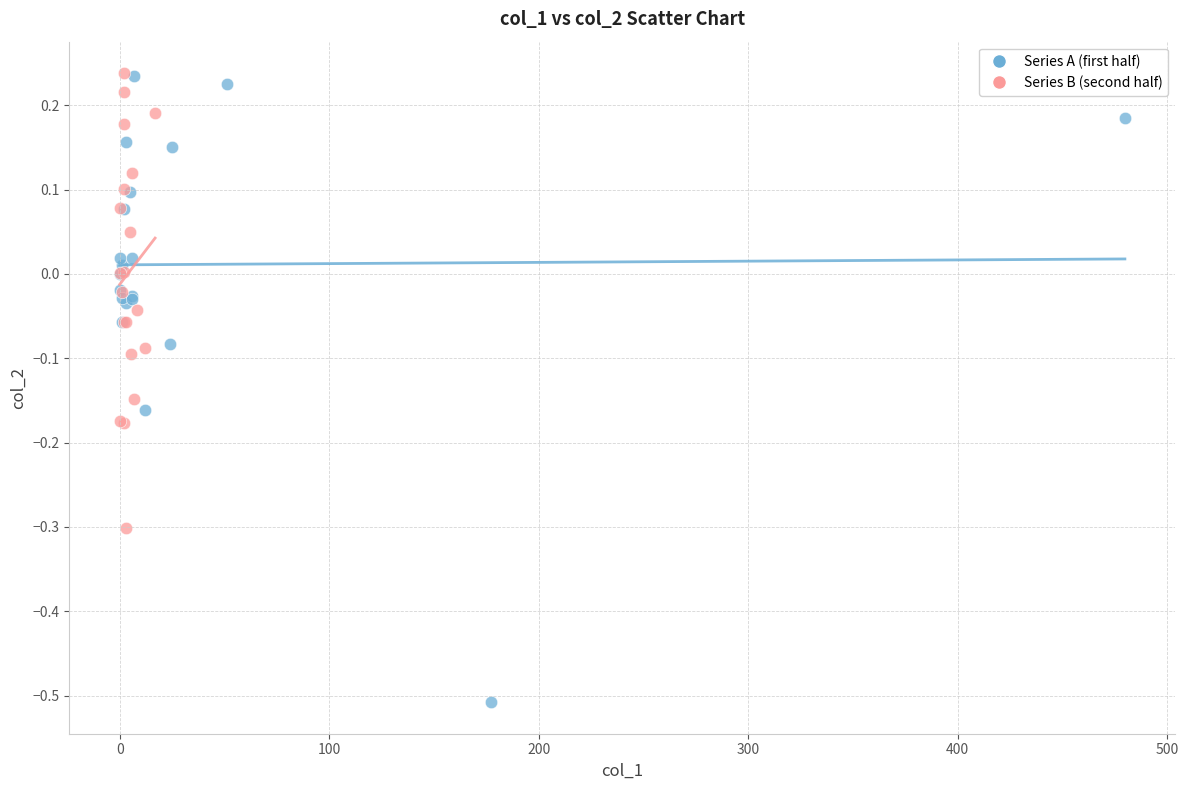

Which series has the largest Y range (max minus min)?

Series A (first half)